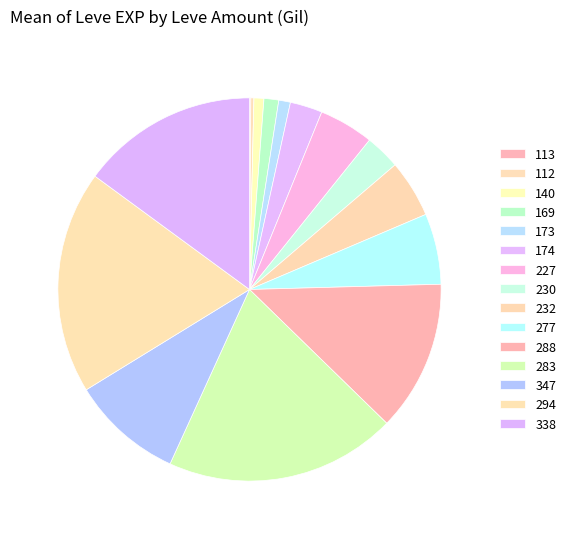

How many slices are in this pie chart?

15